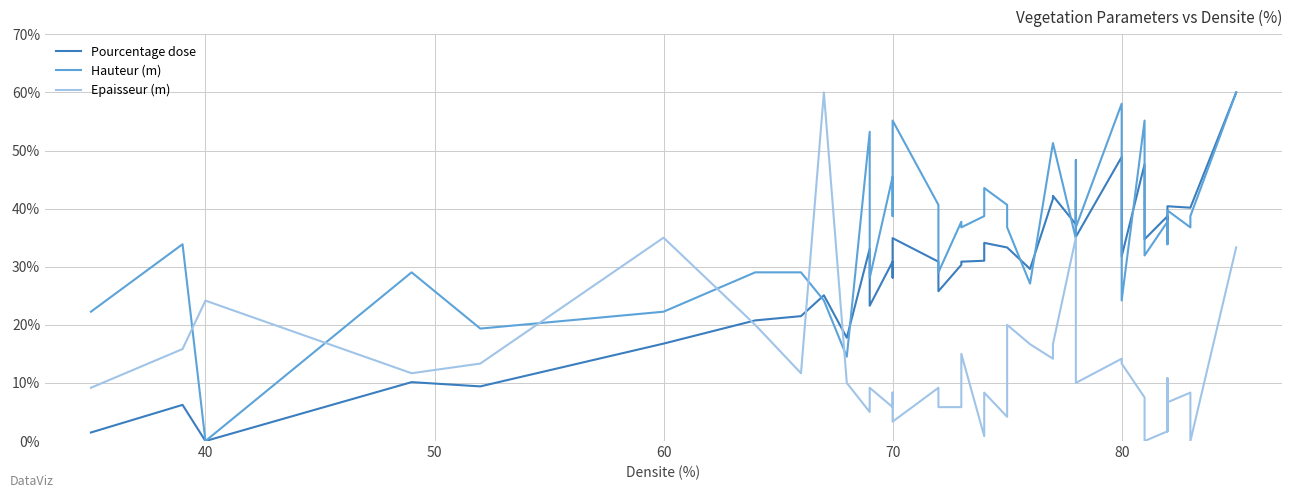

What is the sum of all Epaisseur (m) values?

515.8